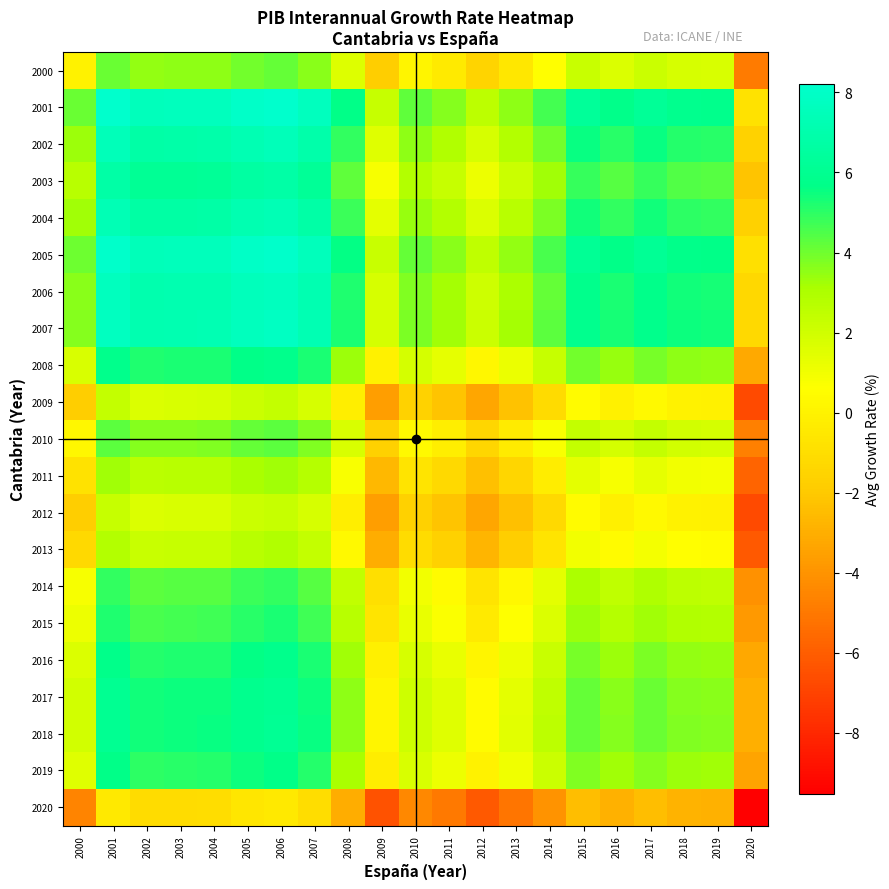

Reading left to right, list all the values displayed in this chart.

2000: 2000=0.0	2001=4.1	2002=3.5	2003=3.5	2004=3.6	2005=4.0	2006=4.1	2007=3.6	2008=1.6	2009=-1.8	2010=0.2	2011=-0.4	2012=-1.5	2013=-0.5	2014=0.6	2015=2.2	2016=1.7	2017=2.2	2018=1.8	2019=1.7	2020=-4.9
2001: 2000=4.1	2001=8.2	2002=7.5	2003=7.6	2004=7.6	2005=8.0	2006=8.2	2007=7.7	2008=5.7	2009=2.3	2010=4.2	2011=3.7	2012=2.5	2013=3.6	2014=4.7	2015=6.3	2016=5.8	2017=6.2	2018=5.9	2019=5.8	2020=-0.8
2002: 2000=3.4	2001=7.5	2002=6.8	2003=6.9	2004=6.9	2005=7.3	2006=7.5	2007=6.9	2008=4.9	2009=1.5	2010=3.5	2011=2.9	2012=1.8	2013=2.8	2014=3.9	2015=5.6	2016=5.0	2017=5.5	2018=5.1	2019=5.1	2020=-1.6
2003: 2000=2.7	2001=6.8	2002=6.1	2003=6.2	2004=6.2	2005=6.6	2006=6.8	2007=6.2	2008=4.3	2009=0.9	2010=2.8	2011=2.3	2012=1.1	2013=2.2	2014=3.3	2015=4.9	2016=4.4	2017=4.8	2018=4.5	2019=4.4	2020=-2.2
2004: 2000=3.2	2001=7.3	2002=6.7	2003=6.7	2004=6.8	2005=7.2	2006=7.4	2007=6.8	2008=4.8	2009=1.4	2010=3.4	2011=2.8	2012=1.7	2013=2.7	2014=3.8	2015=5.4	2016=4.9	2017=5.4	2018=5.0	2019=4.9	2020=-1.7
2005: 2000=4.0	2001=8.1	2002=7.5	2003=7.5	2004=7.6	2005=7.9	2006=8.1	2007=7.6	2008=5.6	2009=2.2	2010=4.2	2011=3.6	2012=2.5	2013=3.5	2014=4.6	2015=6.2	2016=5.7	2017=6.2	2018=5.8	2019=5.7	2020=-0.9
2006: 2000=3.6	2001=7.7	2002=7.1	2003=7.1	2004=7.2	2005=7.5	2006=7.7	2007=7.2	2008=5.2	2009=1.8	2010=3.8	2011=3.2	2012=2.1	2013=3.1	2014=4.2	2015=5.8	2016=5.3	2017=5.8	2018=5.4	2019=5.3	2020=-1.3
2007: 2000=3.7	2001=7.8	2002=7.1	2003=7.2	2004=7.2	2005=7.6	2006=7.8	2007=7.3	2008=5.3	2009=1.9	2010=3.8	2011=3.3	2012=2.1	2013=3.2	2014=4.3	2015=5.9	2016=5.4	2017=5.8	2018=5.5	2019=5.4	2020=-1.2
2008: 2000=1.7	2001=5.8	2002=5.2	2003=5.2	2004=5.3	2005=5.7	2006=5.8	2007=5.3	2008=3.3	2009=-0.1	2010=1.9	2011=1.3	2012=0.2	2013=1.2	2014=2.3	2015=3.9	2016=3.4	2017=3.9	2018=3.5	2019=3.4	2020=-3.2
2009: 2000=-1.8	2001=2.3	2002=1.7	2003=1.7	2004=1.8	2005=2.2	2006=2.3	2007=1.8	2008=-0.2	2009=-3.6	2010=-1.6	2011=-2.2	2012=-3.3	2013=-2.3	2014=-1.2	2015=0.4	2016=-0.1	2017=0.4	2018=0.0	2019=-0.1	2020=-6.7
2010: 2000=0.2	2001=4.3	2002=3.7	2003=3.7	2004=3.7	2005=4.1	2006=4.3	2007=3.8	2008=1.8	2009=-1.6	2010=0.3	2011=-0.2	2012=-1.3	2013=-0.3	2014=0.8	2015=2.4	2016=1.9	2017=2.3	2018=2.0	2019=1.9	2020=-4.7
2011: 2000=-0.8	2001=3.3	2002=2.6	2003=2.7	2004=2.7	2005=3.1	2006=3.3	2007=2.7	2008=0.7	2009=-2.6	2010=-0.7	2011=-1.3	2012=-2.4	2013=-1.4	2014=-0.3	2015=1.4	2016=0.8	2017=1.3	2018=0.9	2019=0.9	2020=-5.8
2012: 2000=-1.8	2001=2.3	2002=1.7	2003=1.7	2004=1.8	2005=2.1	2006=2.3	2007=1.8	2008=-0.2	2009=-3.6	2010=-1.6	2011=-2.2	2012=-3.3	2013=-2.3	2014=-1.2	2015=0.4	2016=-0.1	2017=0.4	2018=-0.0	2019=-0.1	2020=-6.7
2013: 2000=-1.2	2001=2.9	2002=2.2	2003=2.3	2004=2.3	2005=2.7	2006=2.9	2007=2.3	2008=0.3	2009=-3.1	2010=-1.1	2011=-1.7	2012=-2.8	2013=-1.8	2014=-0.7	2015=1.0	2016=0.4	2017=0.9	2018=0.5	2019=0.5	2020=-6.2
2014: 2000=0.8	2001=4.9	2002=4.3	2003=4.3	2004=4.4	2005=4.8	2006=4.9	2007=4.4	2008=2.4	2009=-1.0	2010=1.0	2011=0.4	2012=-0.7	2013=0.3	2014=1.4	2015=3.0	2016=2.5	2017=3.0	2018=2.6	2019=2.5	2020=-4.1
2015: 2000=1.1	2001=5.2	2002=4.6	2003=4.6	2004=4.7	2005=5.1	2006=5.2	2007=4.7	2008=2.7	2009=-0.7	2010=1.3	2011=0.7	2012=-0.4	2013=0.6	2014=1.7	2015=3.3	2016=2.8	2017=3.3	2018=2.9	2019=2.8	2020=-3.8
2016: 2000=1.7	2001=5.8	2002=5.1	2003=5.2	2004=5.2	2005=5.6	2006=5.8	2007=5.2	2008=3.2	2009=-0.1	2010=1.8	2011=1.2	2012=0.1	2013=1.1	2014=2.2	2015=3.9	2016=3.3	2017=3.8	2018=3.4	2019=3.4	2020=-3.3
2017: 2000=1.9	2001=6.0	2002=5.4	2003=5.4	2004=5.5	2005=5.9	2006=6.0	2007=5.5	2008=3.5	2009=0.1	2010=2.1	2011=1.5	2012=0.4	2013=1.4	2014=2.5	2015=4.1	2016=3.6	2017=4.1	2018=3.7	2019=3.6	2020=-3.0
2018: 2000=2.0	2001=6.1	2002=5.4	2003=5.5	2004=5.5	2005=5.9	2006=6.1	2007=5.5	2008=3.5	2009=0.1	2010=2.1	2011=1.5	2012=0.4	2013=1.4	2014=2.5	2015=4.2	2016=3.6	2017=4.1	2018=3.7	2019=3.7	2020=-3.0
2019: 2000=1.5	2001=5.7	2002=5.0	2003=5.1	2004=5.1	2005=5.5	2006=5.7	2007=5.1	2008=3.1	2009=-0.3	2010=1.7	2011=1.1	2012=0.0	2013=1.0	2014=2.1	2015=3.7	2016=3.2	2017=3.7	2018=3.3	2019=3.3	2020=-3.4
2020: 2000=-4.6	2001=-0.5	2002=-1.1	2003=-1.1	2004=-1.0	2005=-0.6	2006=-0.5	2007=-1.0	2008=-3.0	2009=-6.4	2010=-4.4	2011=-5.0	2012=-6.1	2013=-5.1	2014=-4.0	2015=-2.4	2016=-2.9	2017=-2.4	2018=-2.8	2019=-2.9	2020=-9.5